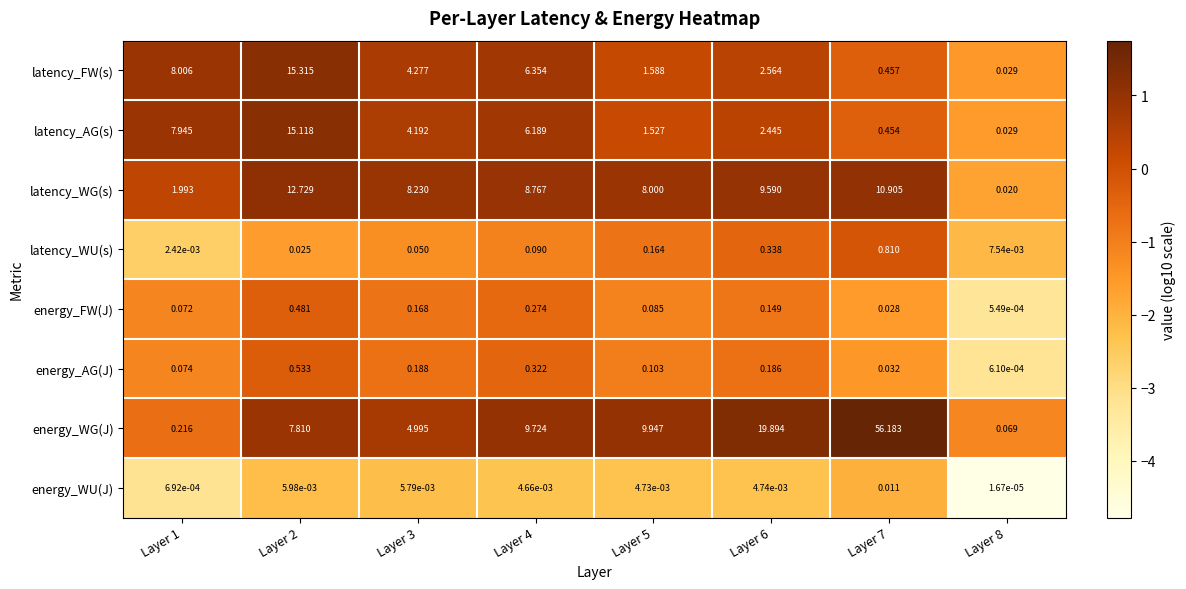

What is the difference between the highest and lowest values at Layer 6?

19.9